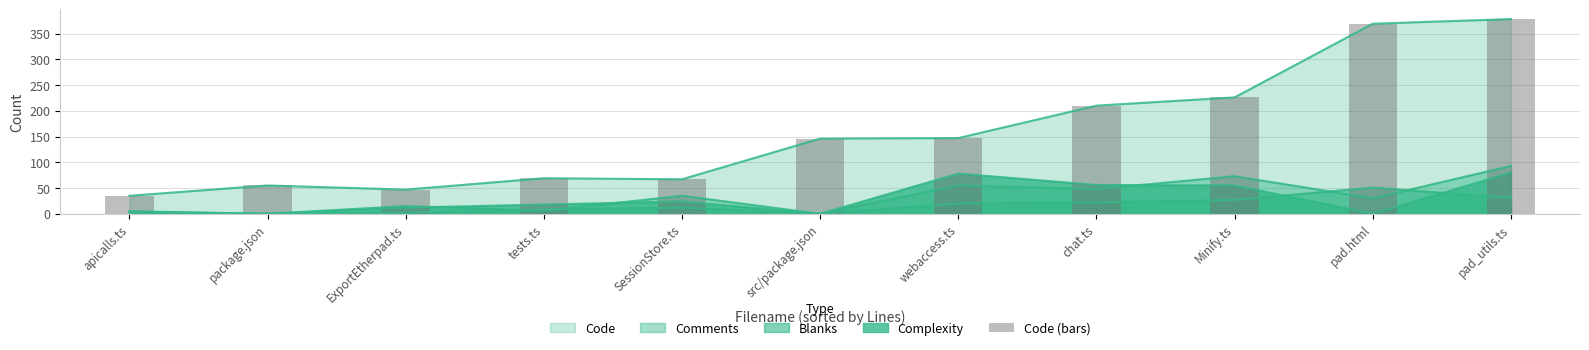

Which label corresponds to the smallest value in the chart?

apicalls.ts